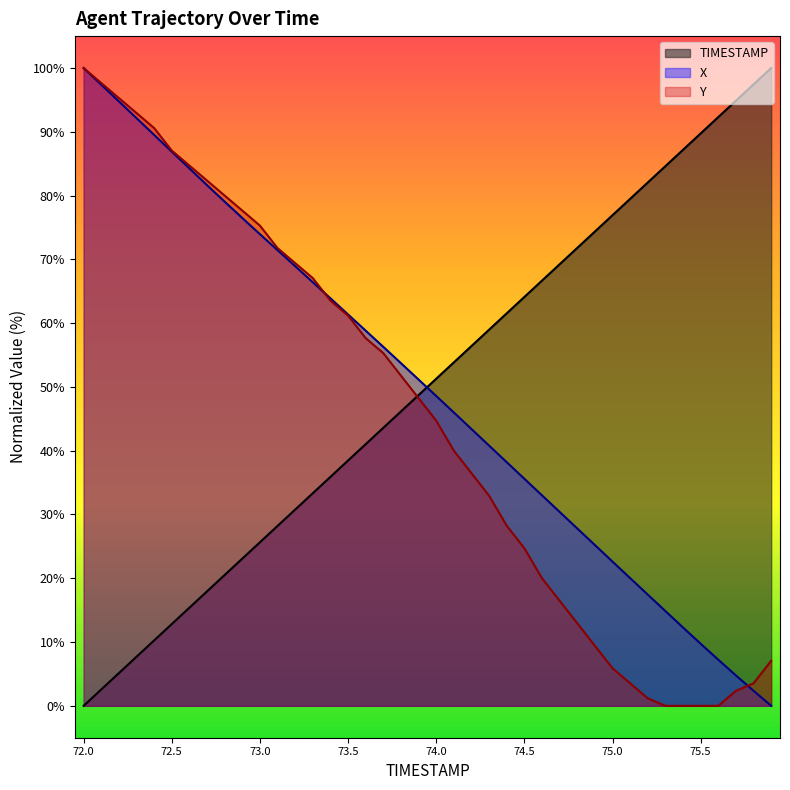

What is the value of the X point at the 5th from the left?

89.5